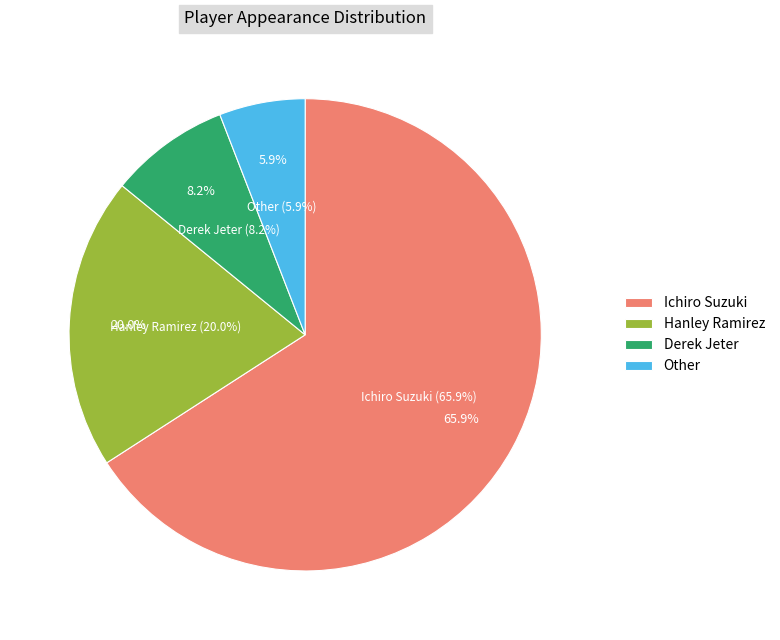

Between Ichiro Suzuki and Other, which is larger?

Ichiro Suzuki